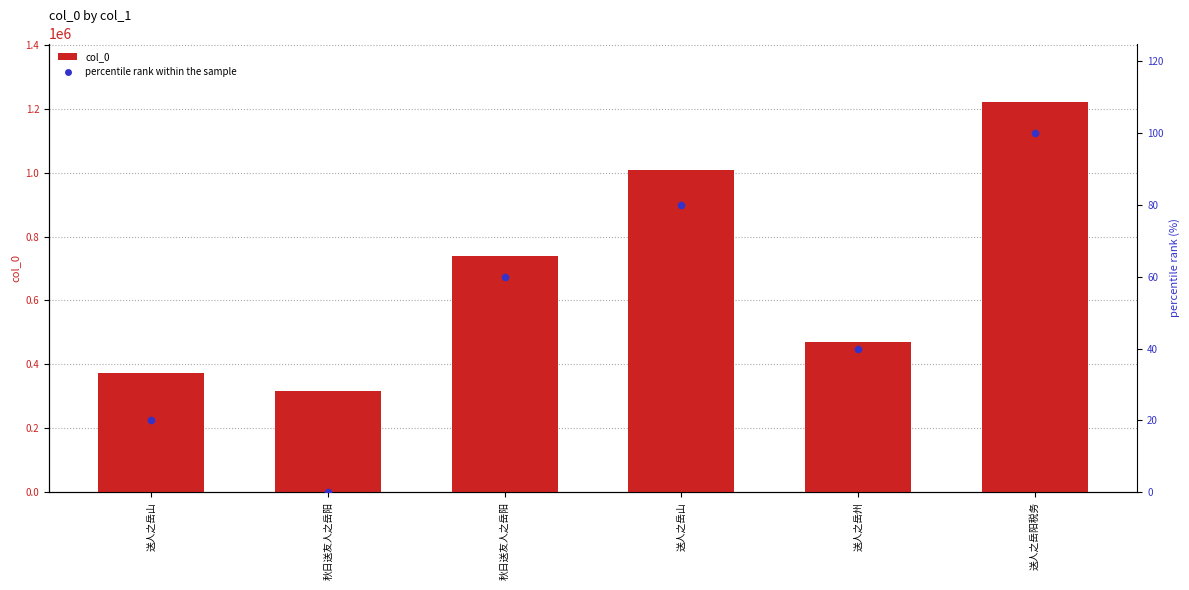

Which series contains the highest Y value?

col_0